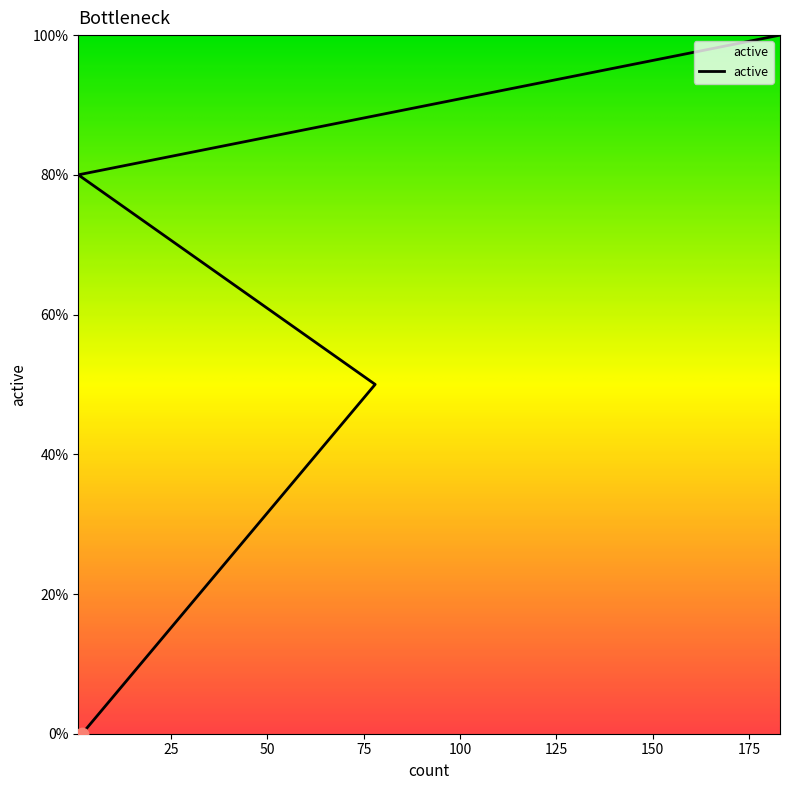

What is the change in value from 78 to 1?

+0.3